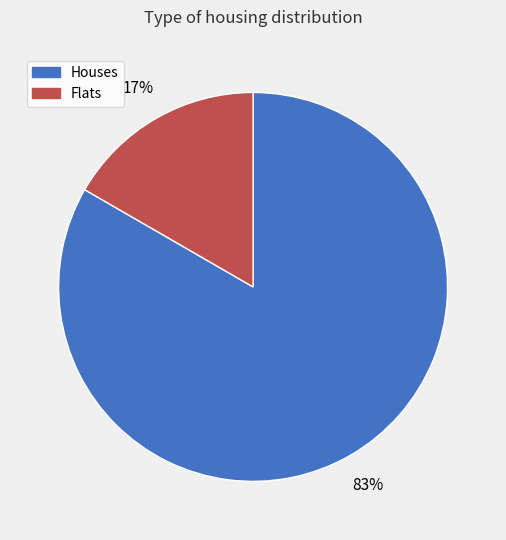

To the nearest percent, what is the average slice percentage?

50%